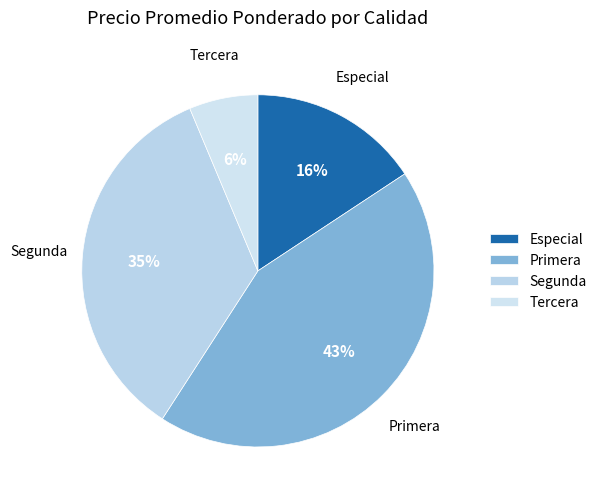

Does any single category account for the majority?

No